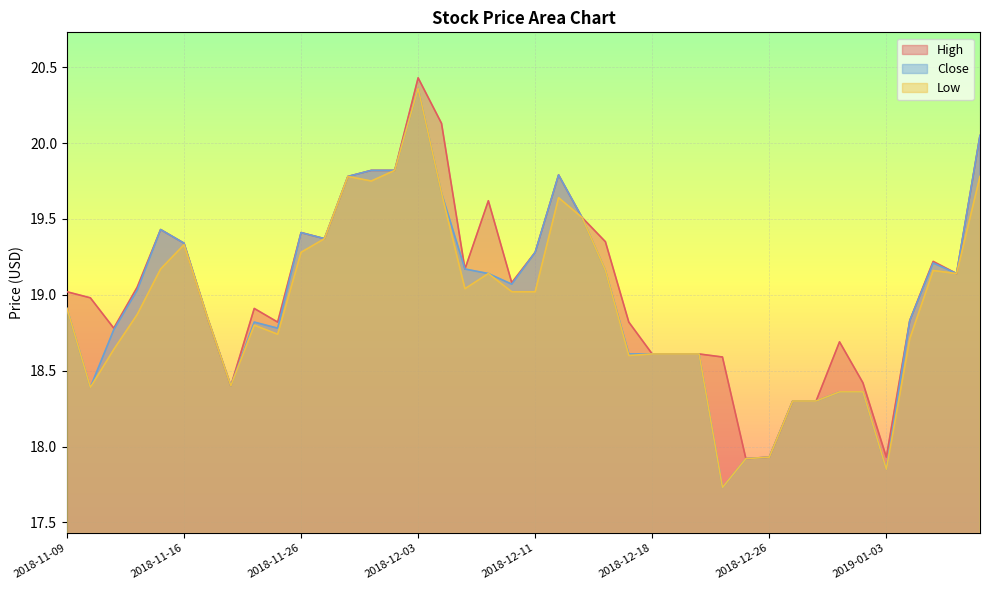

Reading left to right, list all the values displayed in this chart.

High: 2018-11-09=19.0	2018-11-12=19.0	2018-11-13=18.8	2018-11-14=19.1	2018-11-15=19.4	2018-11-16=19.3	2018-11-19=18.9	2018-11-20=18.4	2018-11-21=18.9	2018-11-23=18.8	2018-11-26=19.4	2018-11-27=19.4	2018-11-28=19.8	2018-11-29=19.8	2018-11-30=19.8	2018-12-03=20.4	2018-12-04=20.1	2018-12-06=19.2	2018-12-07=19.6	2018-12-10=19.1	2018-12-11=19.3	2018-12-12=19.8	2018-12-13=19.5	2018-12-14=19.4	2018-12-17=18.8	2018-12-18=18.6	2018-12-19=18.6	2018-12-20=18.6	2018-12-21=18.6	2018-12-24=17.9	2018-12-26=17.9	2018-12-27=18.3	2018-12-28=18.3	2018-12-31=18.7	2019-01-02=18.4	2019-01-03=17.9	2019-01-04=18.8	2019-01-07=19.2	2019-01-08=19.1	2019-01-09=20.1
Close: 2018-11-09=18.9	2018-11-12=18.4	2018-11-13=18.8	2018-11-14=19.0	2018-11-15=19.4	2018-11-16=19.3	2018-11-19=18.9	2018-11-20=18.4	2018-11-21=18.8	2018-11-23=18.8	2018-11-26=19.4	2018-11-27=19.4	2018-11-28=19.8	2018-11-29=19.8	2018-11-30=19.8	2018-12-03=20.4	2018-12-04=19.7	2018-12-06=19.2	2018-12-07=19.1	2018-12-10=19.1	2018-12-11=19.3	2018-12-12=19.8	2018-12-13=19.5	2018-12-14=19.2	2018-12-17=18.6	2018-12-18=18.6	2018-12-19=18.6	2018-12-20=18.6	2018-12-21=17.7	2018-12-24=17.9	2018-12-26=17.9	2018-12-27=18.3	2018-12-28=18.3	2018-12-31=18.4	2019-01-02=18.4	2019-01-03=17.9	2019-01-04=18.8	2019-01-07=19.2	2019-01-08=19.1	2019-01-09=20.1
Low: 2018-11-09=18.9	2018-11-12=18.4	2018-11-13=18.6	2018-11-14=18.9	2018-11-15=19.2	2018-11-16=19.3	2018-11-19=18.9	2018-11-20=18.4	2018-11-21=18.8	2018-11-23=18.7	2018-11-26=19.3	2018-11-27=19.4	2018-11-28=19.8	2018-11-29=19.8	2018-11-30=19.8	2018-12-03=20.4	2018-12-04=19.7	2018-12-06=19.0	2018-12-07=19.1	2018-12-10=19.0	2018-12-11=19.0	2018-12-12=19.6	2018-12-13=19.5	2018-12-14=19.2	2018-12-17=18.6	2018-12-18=18.6	2018-12-19=18.6	2018-12-20=18.6	2018-12-21=17.7	2018-12-24=17.9	2018-12-26=17.9	2018-12-27=18.3	2018-12-28=18.3	2018-12-31=18.4	2019-01-02=18.4	2019-01-03=17.9	2019-01-04=18.7	2019-01-07=19.2	2019-01-08=19.1	2019-01-09=19.8